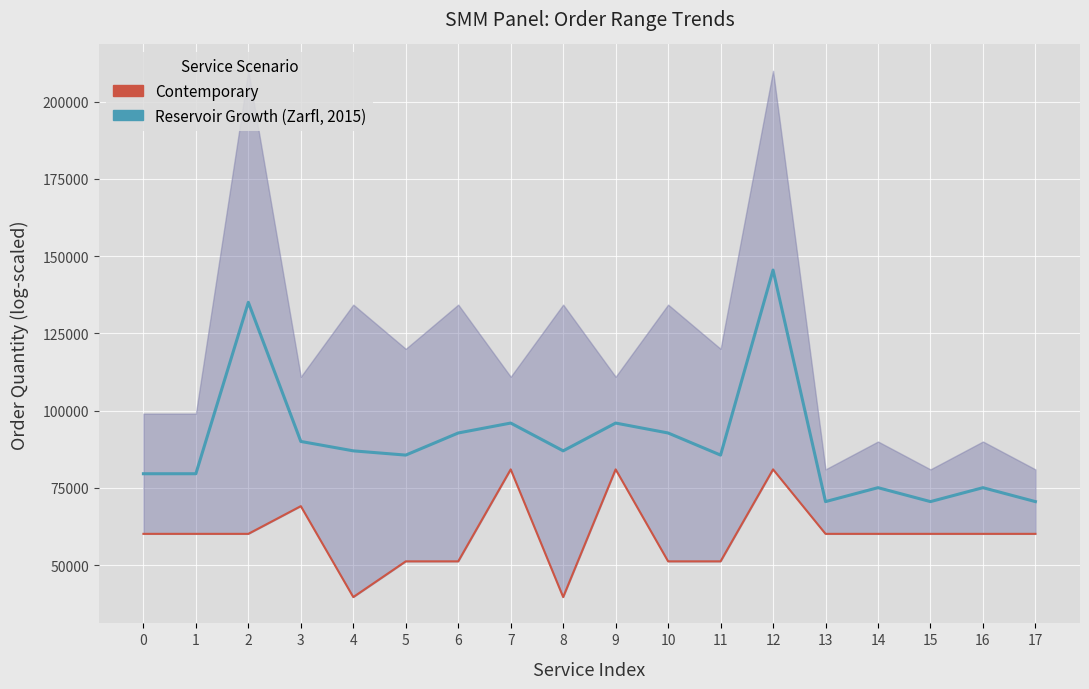

How many distinct data groups are displayed?

2